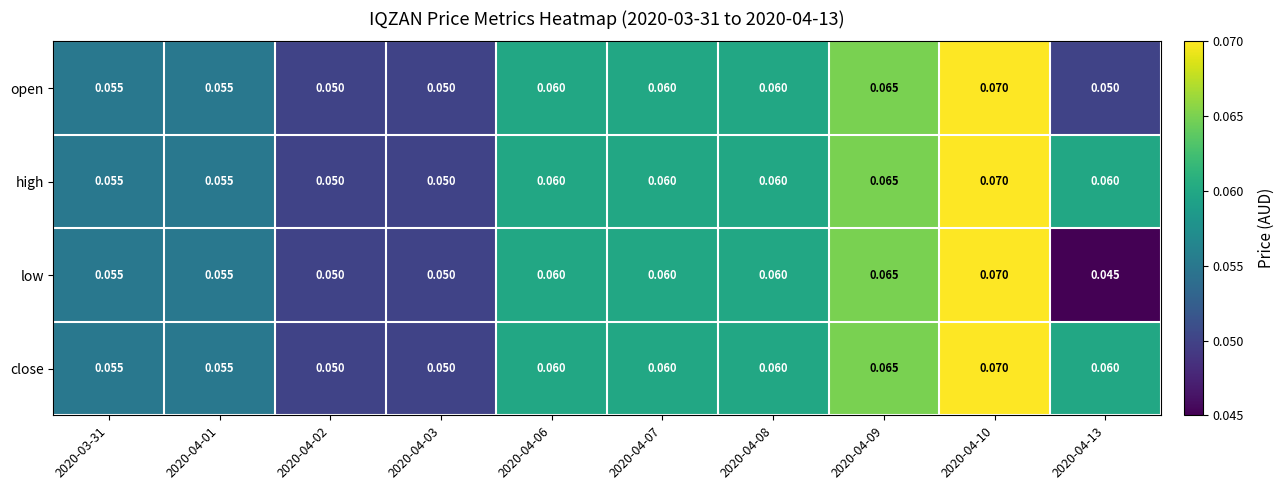

Is the value of low at 2020-04-03 greater than the value of close at 2020-04-08?

No